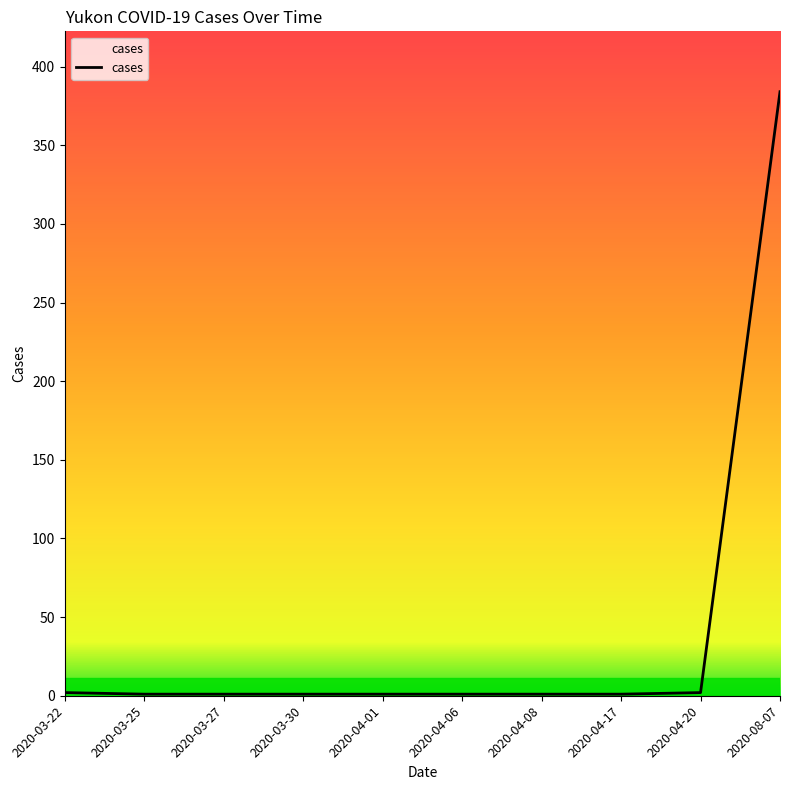

What is the maximum value shown in the chart?

384